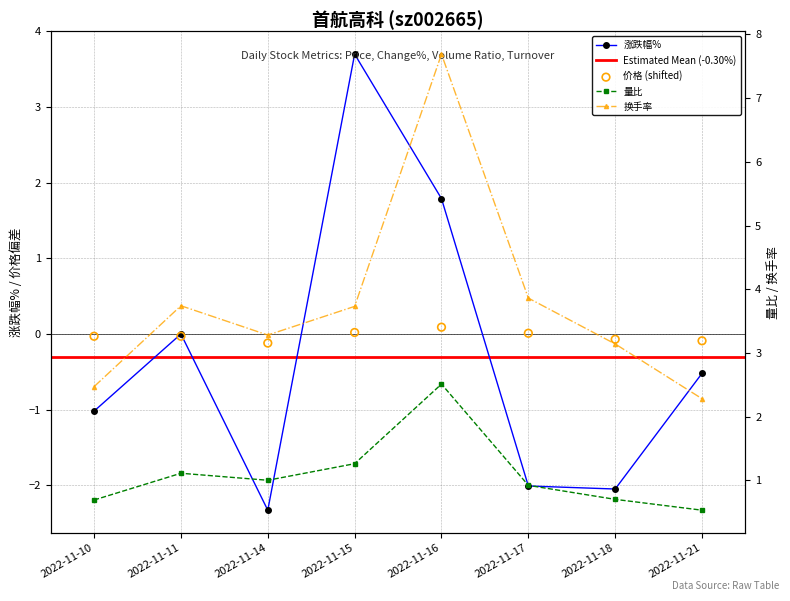

At how many categories does at least one series exceed 6?

1